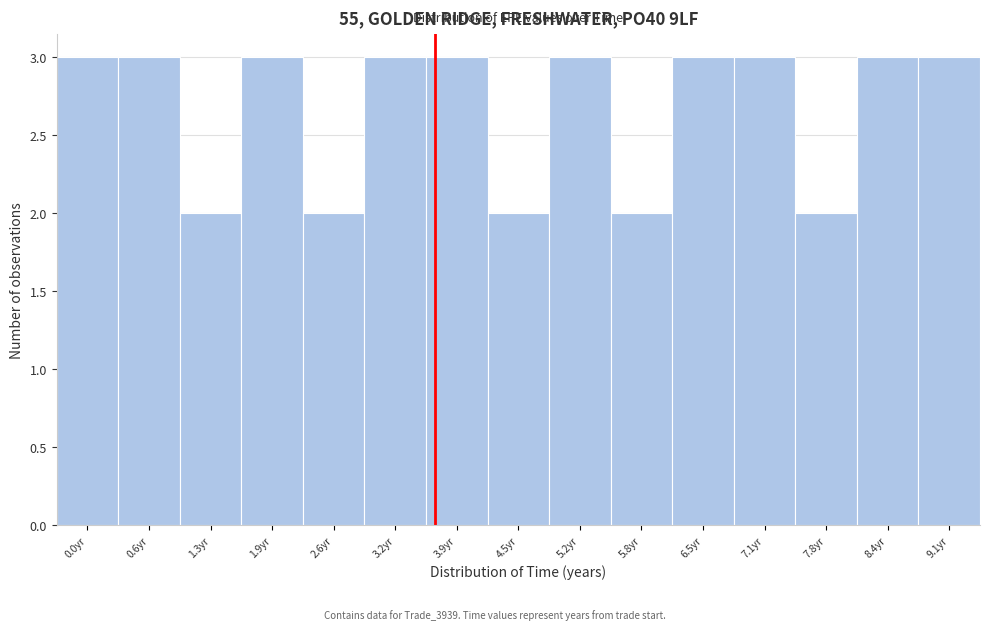

Reading left to right, transcribe all the data shown in this chart.

3	3	2	3	2	3	3	2	3	2	3	3	2	3	3